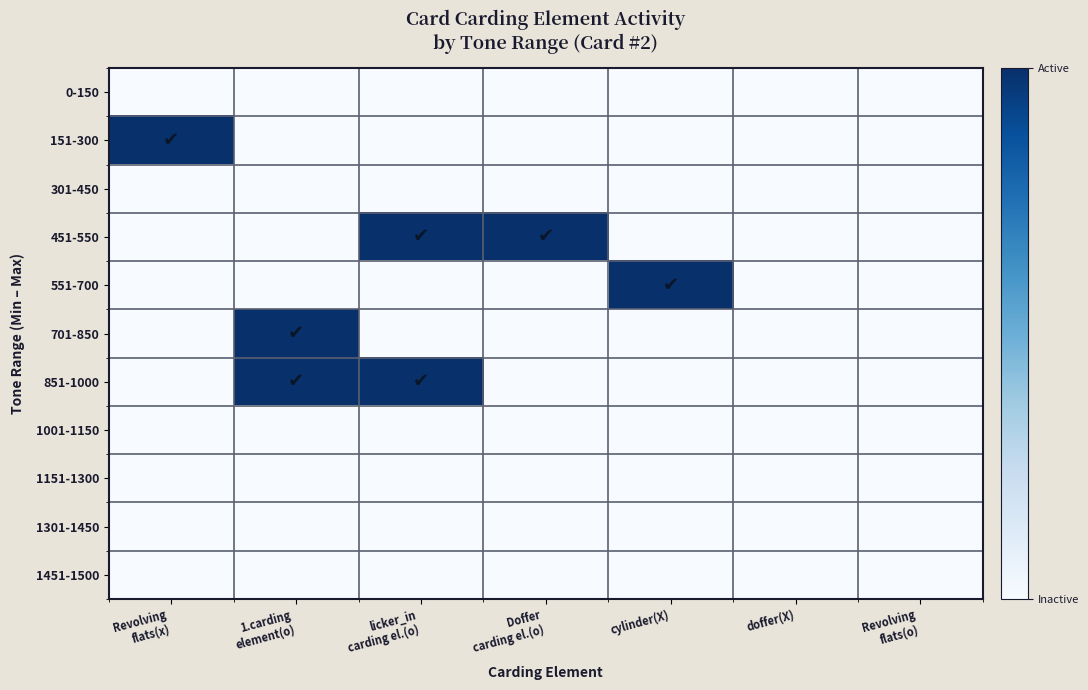

Reading left to right, what are all the values shown in this chart?

0-150: Revolving
flats(x)=0	1.carding
element(o)=0	licker_in
carding el.(o)=0	Doffer
carding el.(o)=0	cylinder(X)=0	doffer(X)=0	Revolving
flats(o)=0
151-300: Revolving
flats(x)=1	1.carding
element(o)=0	licker_in
carding el.(o)=0	Doffer
carding el.(o)=0	cylinder(X)=0	doffer(X)=0	Revolving
flats(o)=0
301-450: Revolving
flats(x)=0	1.carding
element(o)=0	licker_in
carding el.(o)=0	Doffer
carding el.(o)=0	cylinder(X)=0	doffer(X)=0	Revolving
flats(o)=0
451-550: Revolving
flats(x)=0	1.carding
element(o)=0	licker_in
carding el.(o)=1	Doffer
carding el.(o)=1	cylinder(X)=0	doffer(X)=0	Revolving
flats(o)=0
551-700: Revolving
flats(x)=0	1.carding
element(o)=0	licker_in
carding el.(o)=0	Doffer
carding el.(o)=0	cylinder(X)=1	doffer(X)=0	Revolving
flats(o)=0
701-850: Revolving
flats(x)=0	1.carding
element(o)=1	licker_in
carding el.(o)=0	Doffer
carding el.(o)=0	cylinder(X)=0	doffer(X)=0	Revolving
flats(o)=0
851-1000: Revolving
flats(x)=0	1.carding
element(o)=1	licker_in
carding el.(o)=1	Doffer
carding el.(o)=0	cylinder(X)=0	doffer(X)=0	Revolving
flats(o)=0
1001-1150: Revolving
flats(x)=0	1.carding
element(o)=0	licker_in
carding el.(o)=0	Doffer
carding el.(o)=0	cylinder(X)=0	doffer(X)=0	Revolving
flats(o)=0
1151-1300: Revolving
flats(x)=0	1.carding
element(o)=0	licker_in
carding el.(o)=0	Doffer
carding el.(o)=0	cylinder(X)=0	doffer(X)=0	Revolving
flats(o)=0
1301-1450: Revolving
flats(x)=0	1.carding
element(o)=0	licker_in
carding el.(o)=0	Doffer
carding el.(o)=0	cylinder(X)=0	doffer(X)=0	Revolving
flats(o)=0
1451-1500: Revolving
flats(x)=0	1.carding
element(o)=0	licker_in
carding el.(o)=0	Doffer
carding el.(o)=0	cylinder(X)=0	doffer(X)=0	Revolving
flats(o)=0